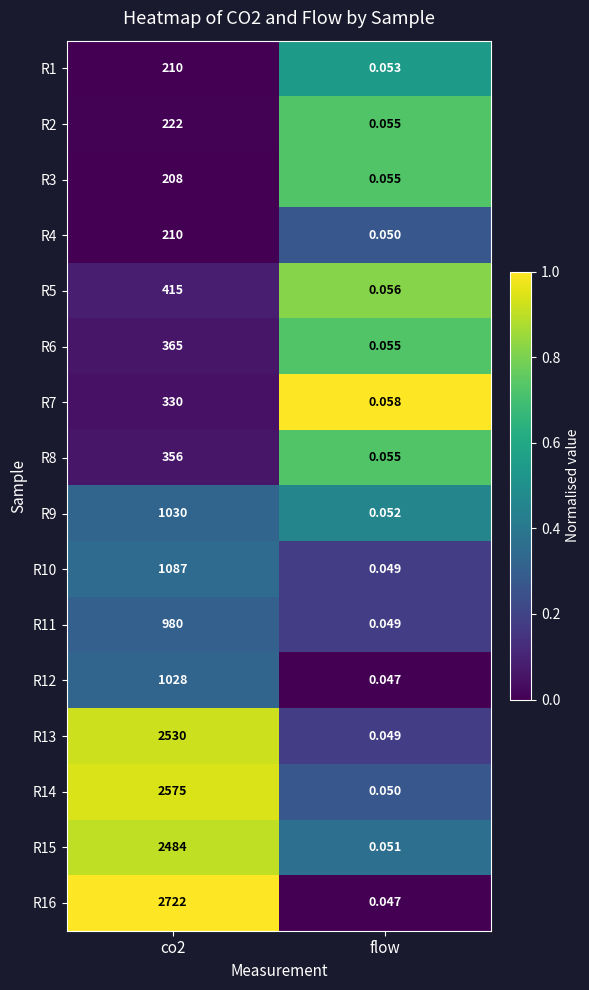

Where is R1 nearest to the value 105?

flow